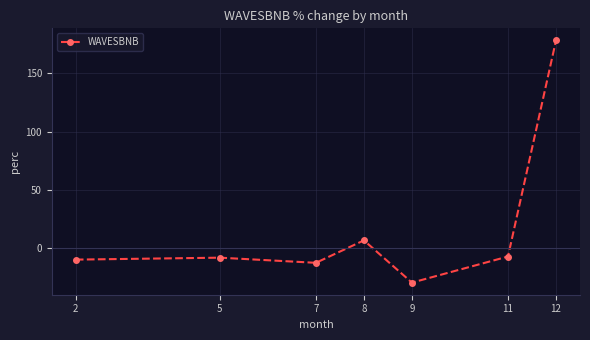

What is the sum of all values?

119.1